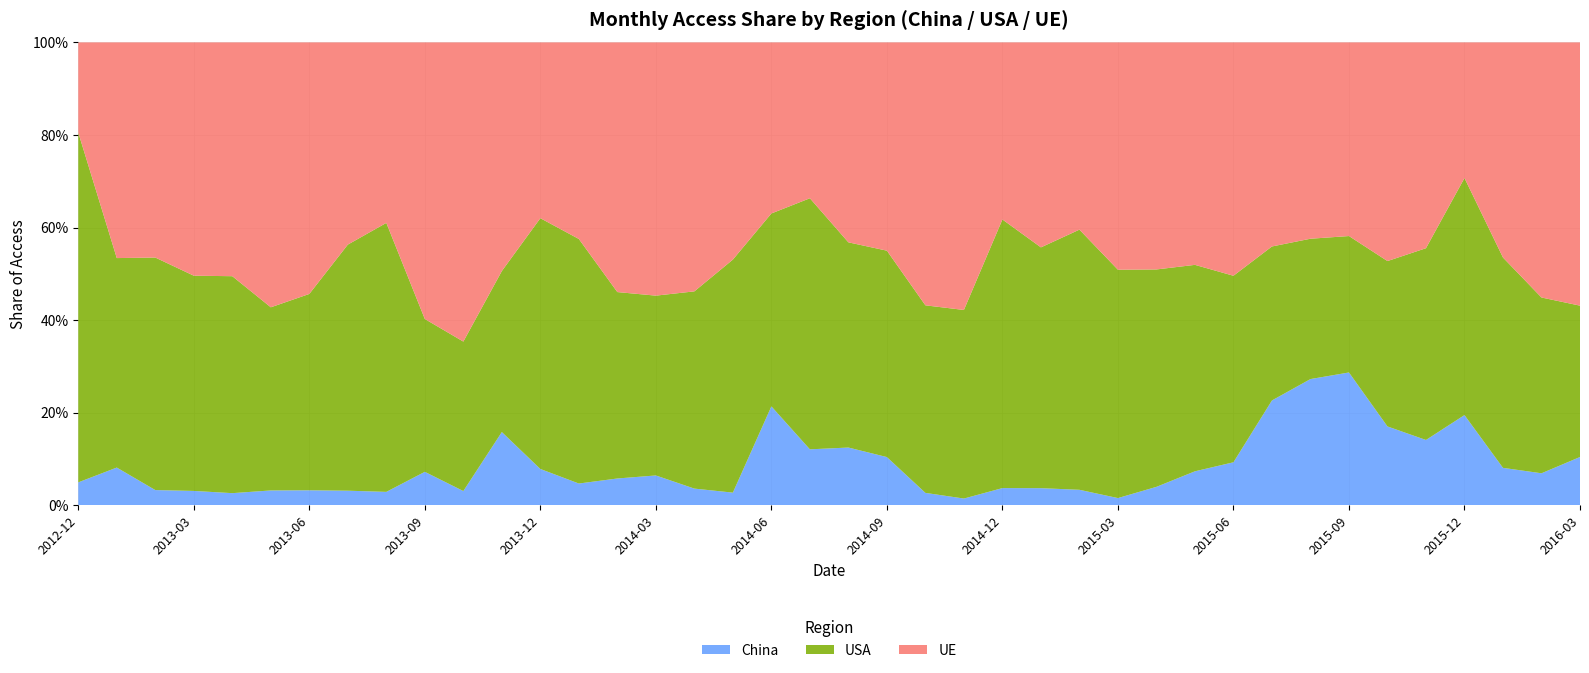

Reading right to left, what are all the values shown in this chart?

UE: 7555	7810	6085	3949	6173	8291	6990	9036	10115	10883	8672	6786	6711	10928	5276	5281	9389	9531	6398	6558	6275	7659	9059	7866	8337	8050	6477	5015	6405	7559	6966	5991	11390	7629	10477	7830	7510	5407	4241	75
China: 1383	977	1056	2624	1956	2986	4791	5805	5192	2001	1321	548	210	898	438	510	233	446	1478	1891	2249	4425	524	524	979	861	714	1033	2049	357	840	442	816	452	583	403	459	380	740	19
USA: 4343	5382	5949	6903	5752	6271	4925	6459	7633	8699	8048	6498	6742	15184	6198	8012	6618	6799	6341	6731	10109	8637	9720	6232	5920	6010	8058	7154	4510	3777	3849	8928	13862	5955	7244	7266	6929	5844	4119	291